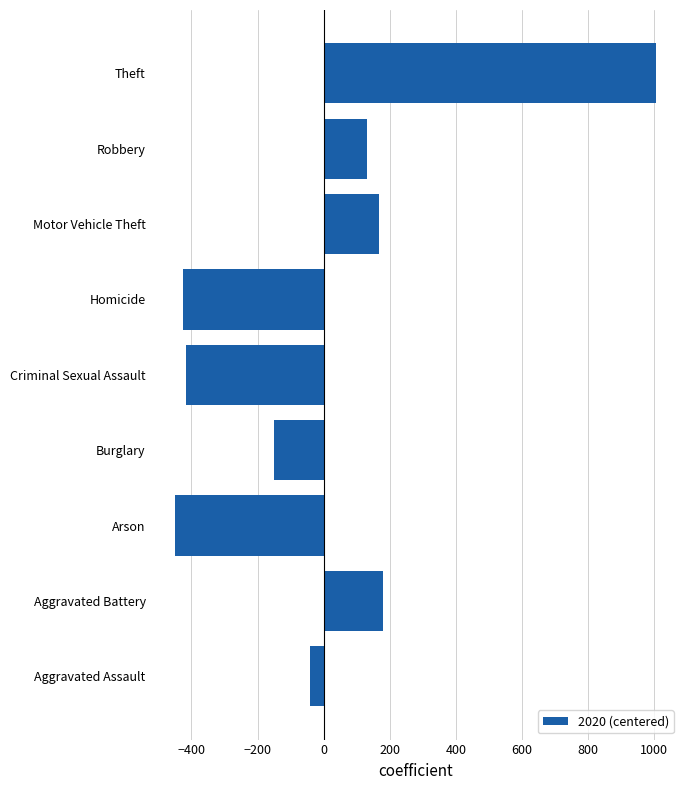

Are the bars horizontal?

Yes